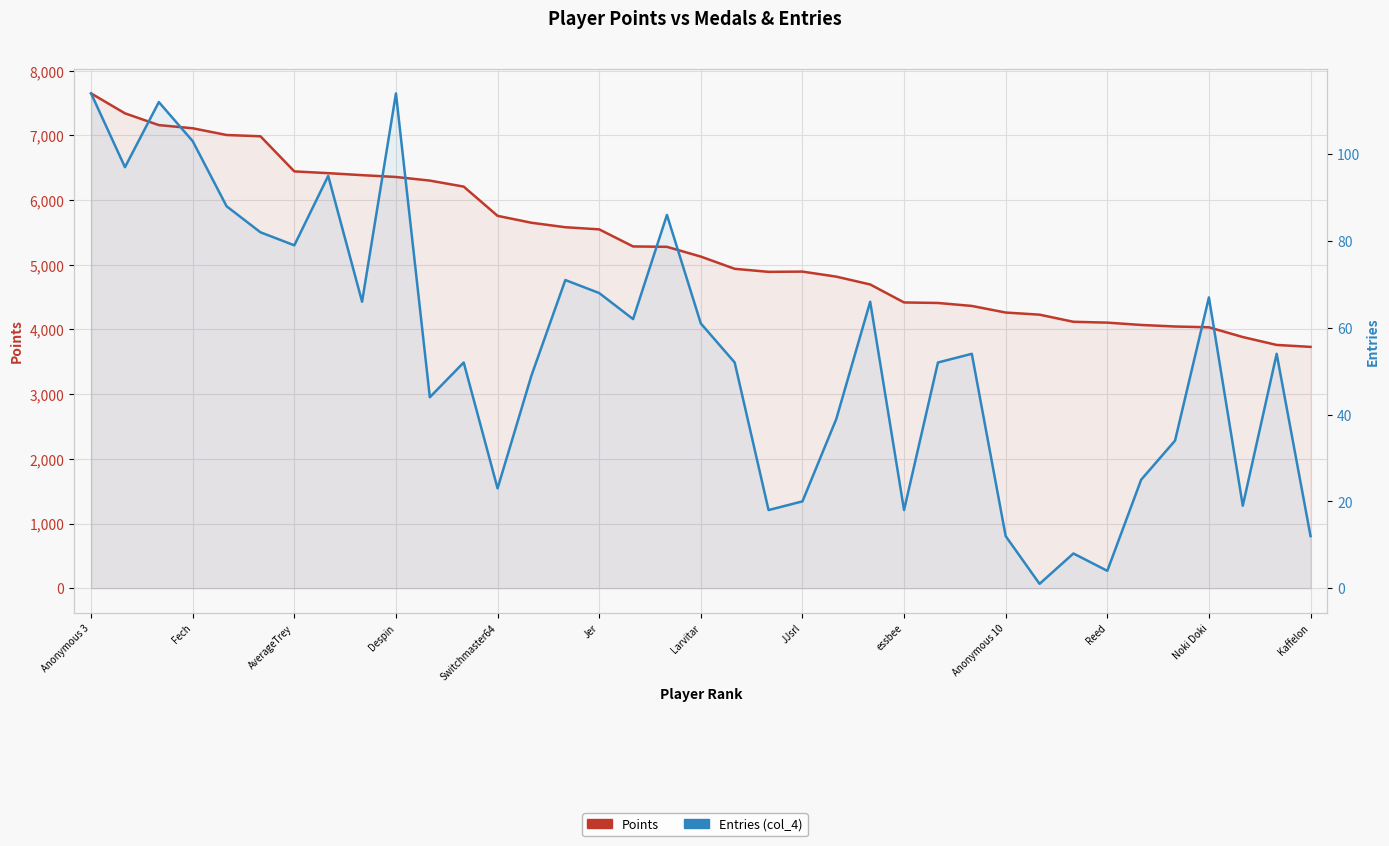

True or false: Entries (col_4) and Points intersect in this chart.

False